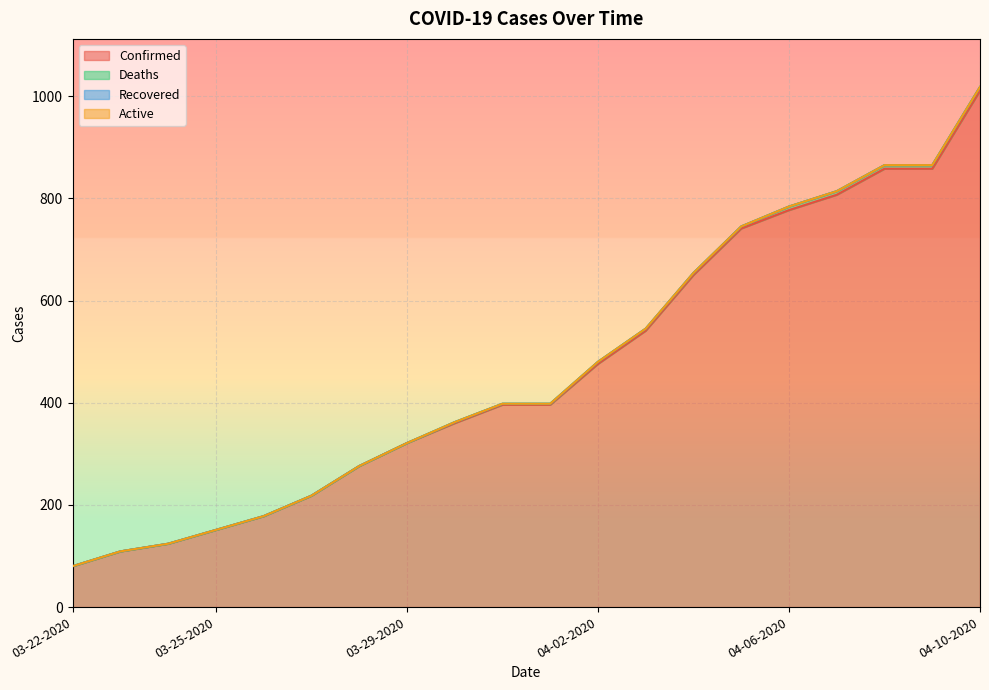

Reading right to left, transcribe all the data shown in this chart.

Confirmed: 1011	858	858	807	777	741	650	541	476	396	396	360	321	276	218	178	151	124	109	80
Deaths: 7	7	7	7	7	4	4	4	4	2	2	2	0	0	0	0	0	0	0	0
Recovered: 0	0	0	0	0	0	0	0	0	0	0	0	0	0	0	0	0	0	0	0
Active: 0	0	0	0	0	0	0	0	0	0	0	0	0	0	0	0	0	0	0	0